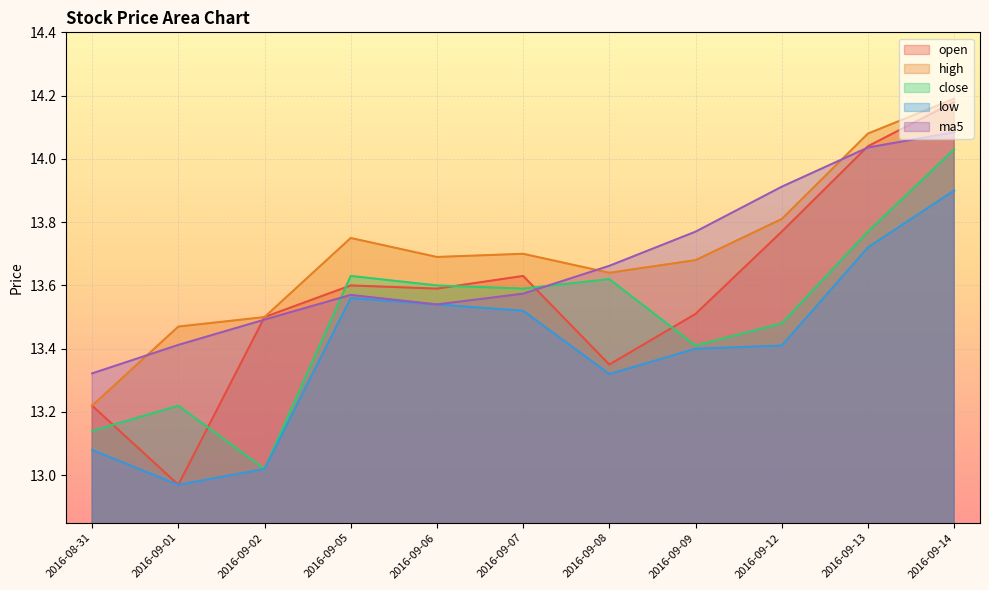

Does the chart display data point markers on the line(s)?

No